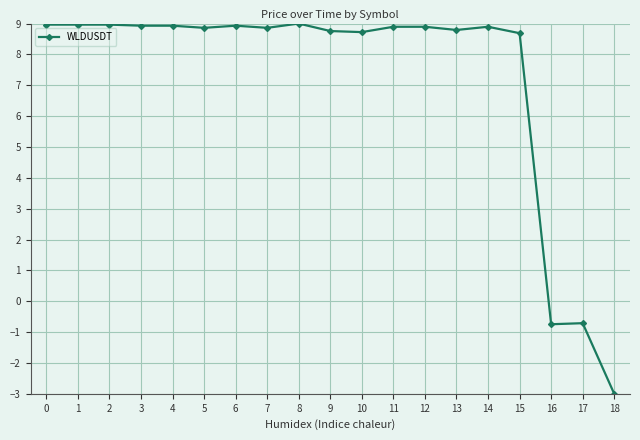

How many data points are above 8?

16